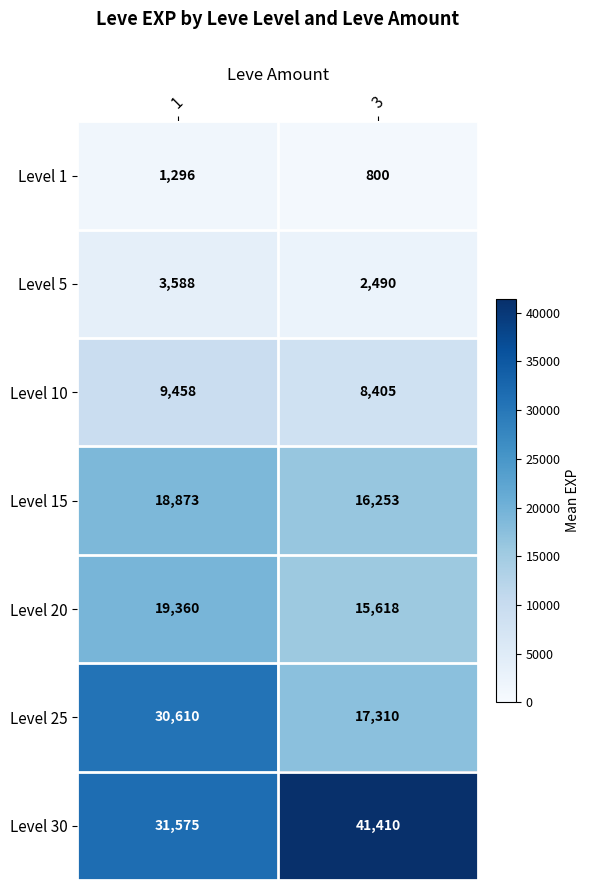

Reading right to left, list all the values displayed in this chart.

Level 1: 800	1296
Level 5: 2490	3588
Level 10: 8405	9458
Level 15: 16253	18873
Level 20: 15618	19360
Level 25: 17310	30610
Level 30: 41410	31575